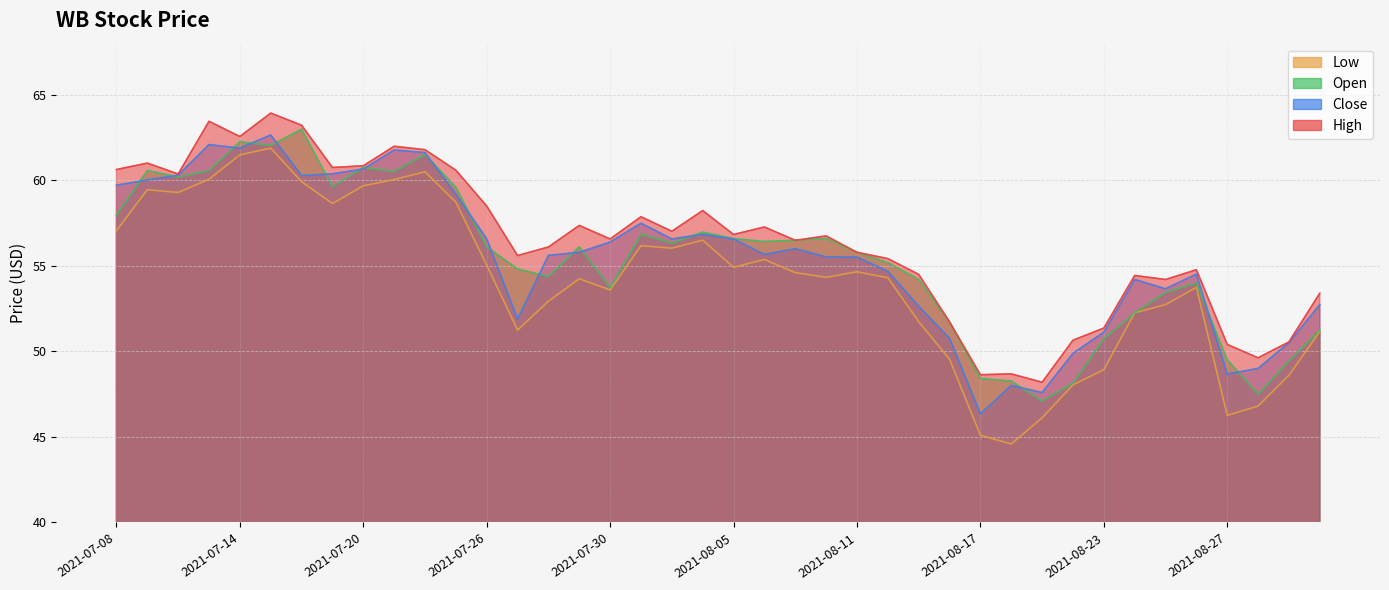

What is the highest value of the open series?

63.0